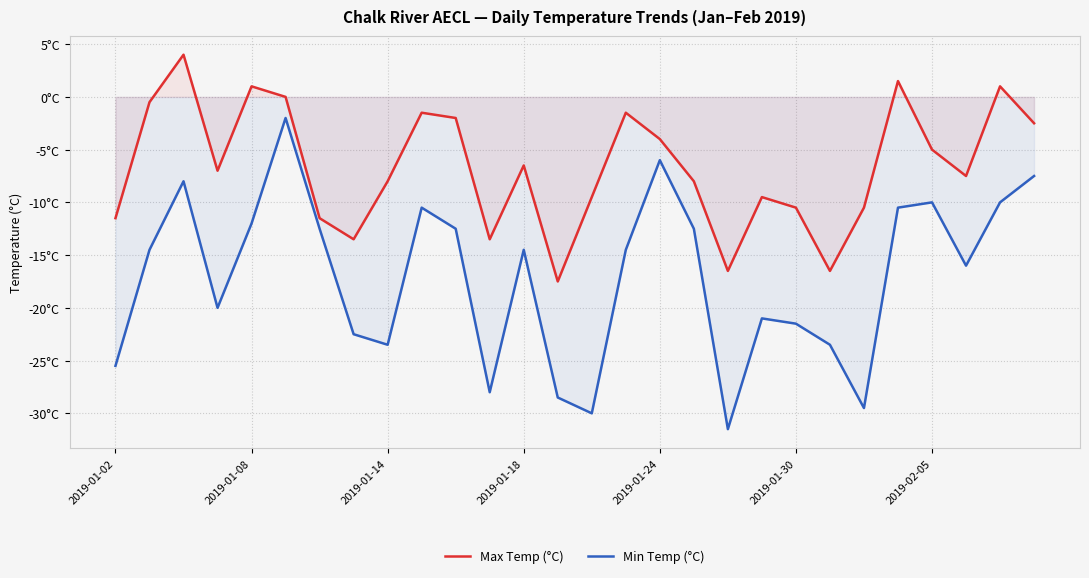

What is the difference between the Min Temp (°C) values at 12 and 17?

2.0